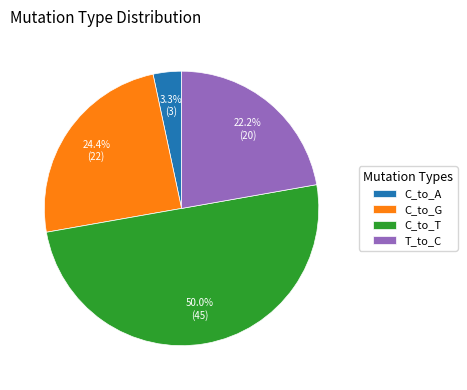

What percentage is the T_to_C slice, to the nearest percent?

22%